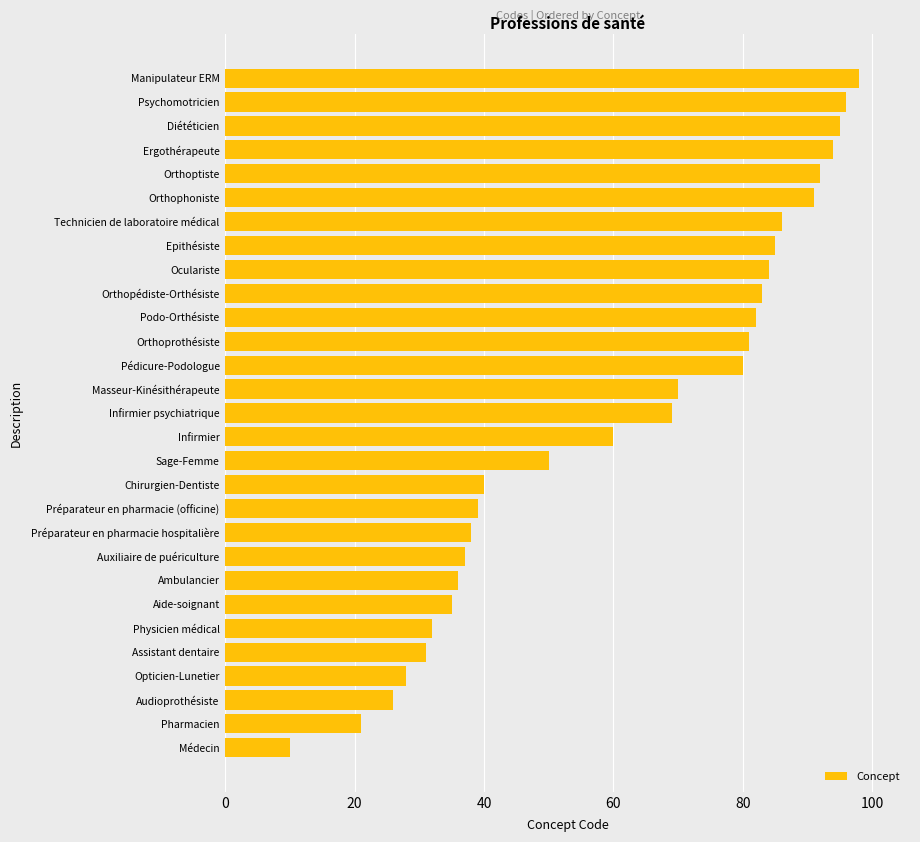

What is the ratio of the value at Infirmier to the value at Epithésiste?

0.7